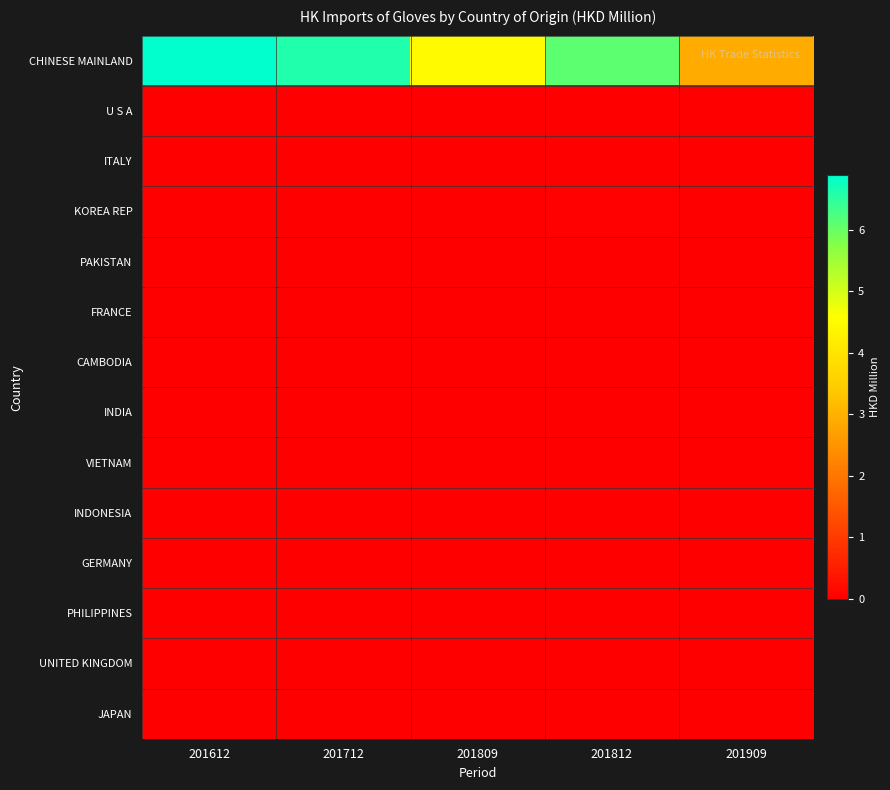

Which has a higher value, 201812 or 201612?

201612